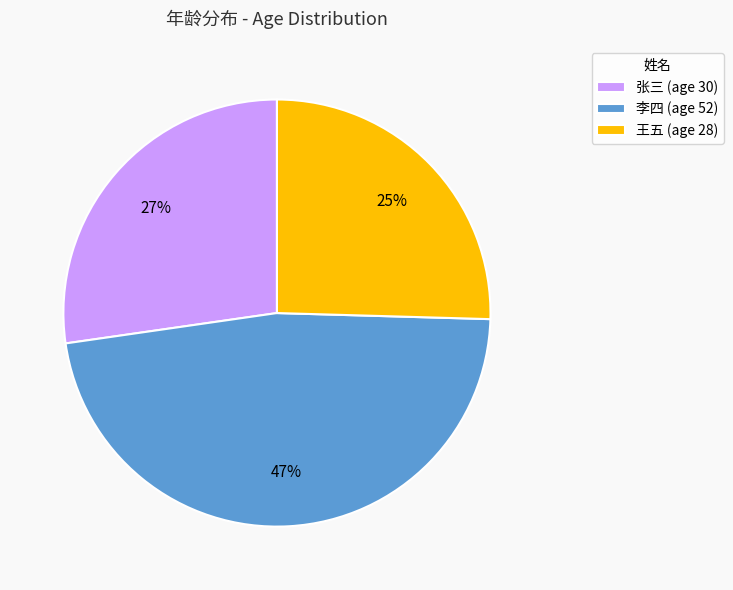

Is it true that 张三 is 15% of the pie?

False